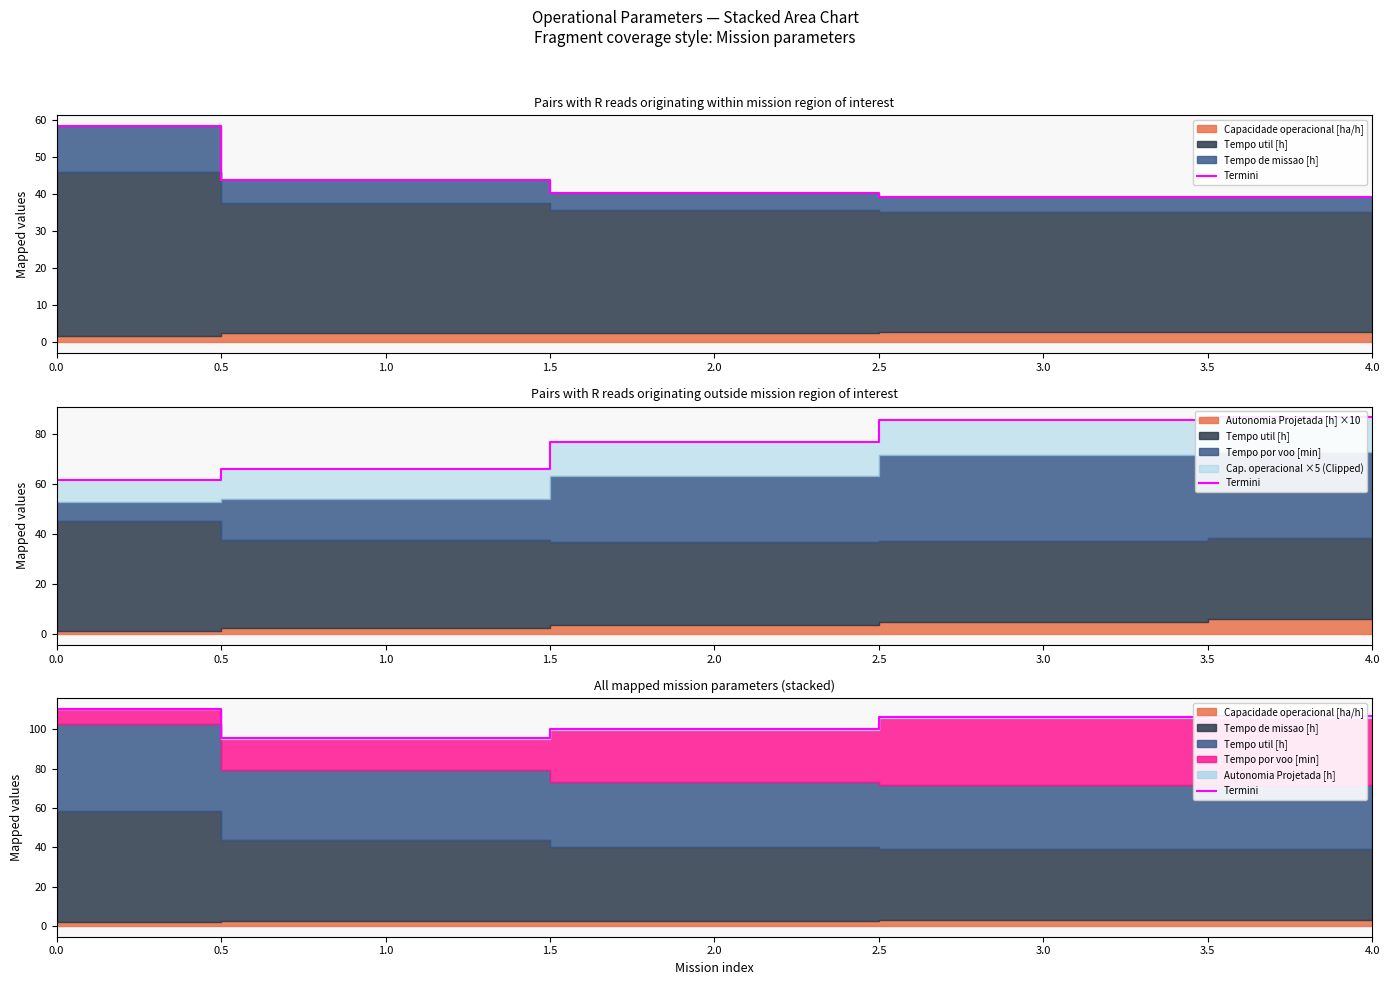

True or false: the data has more than 2 interior local peaks.

False